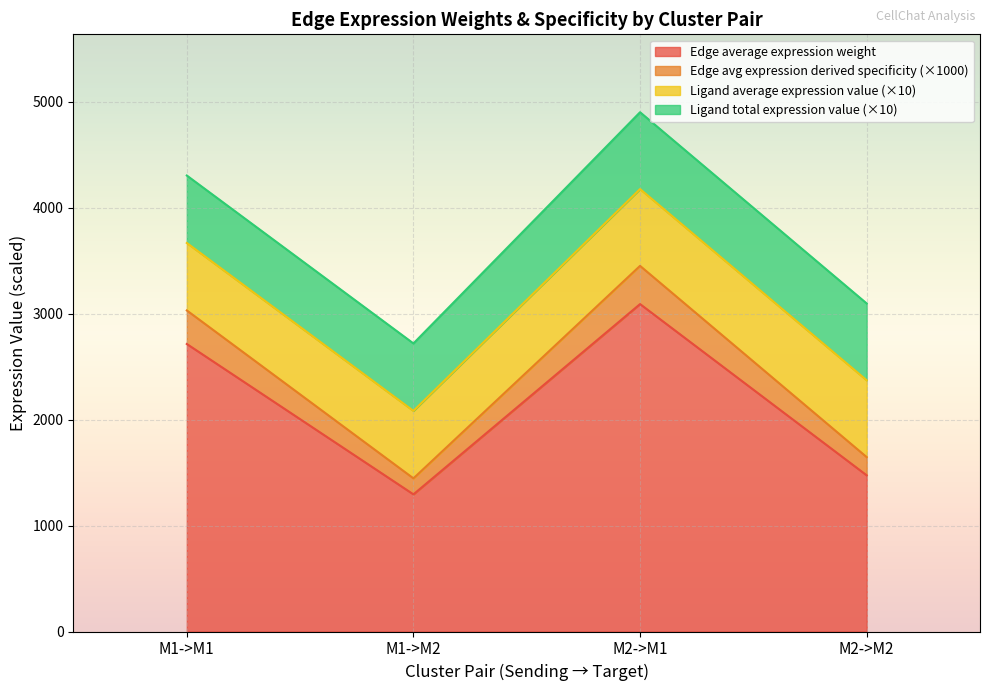

How many interior local peaks does the Edge total expression weight series have?

1